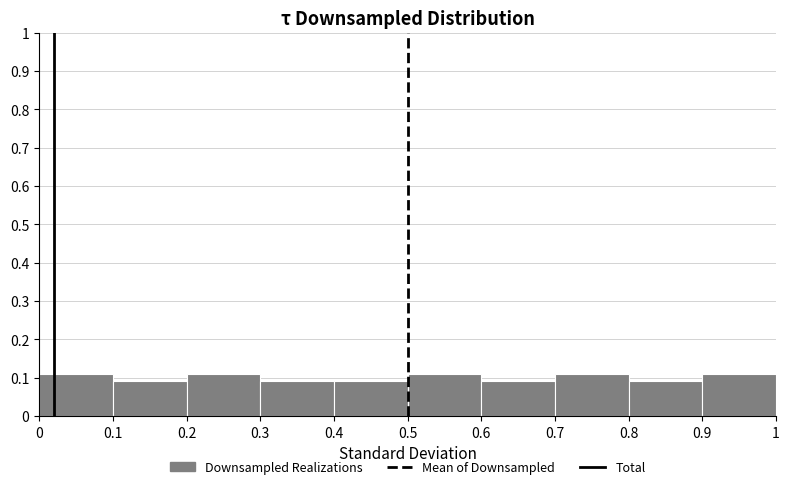

Reading left to right, transcribe this chart: for each bar, give the range it covers on the x-axis and its height. The values are not printed on the chart, so give them approximately, as read against the axis.

0 to 0.1: 0.11
0.1 to 0.2: 0.09
0.2 to 0.3: 0.11
0.3 to 0.4: 0.09
0.4 to 0.5: 0.09
0.5 to 0.6: 0.11
0.6 to 0.7: 0.09
0.7 to 0.8: 0.11
0.8 to 0.9: 0.09
0.9 to 1: 0.11